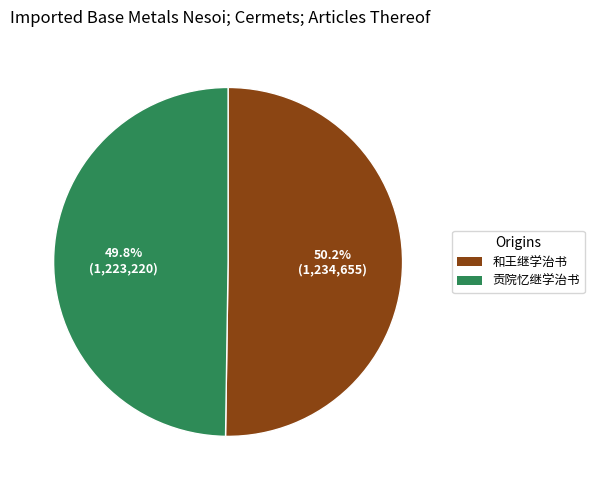

What is the ratio of the value at 和王继学治书 to the value at 贡院忆继学治书?

1.0